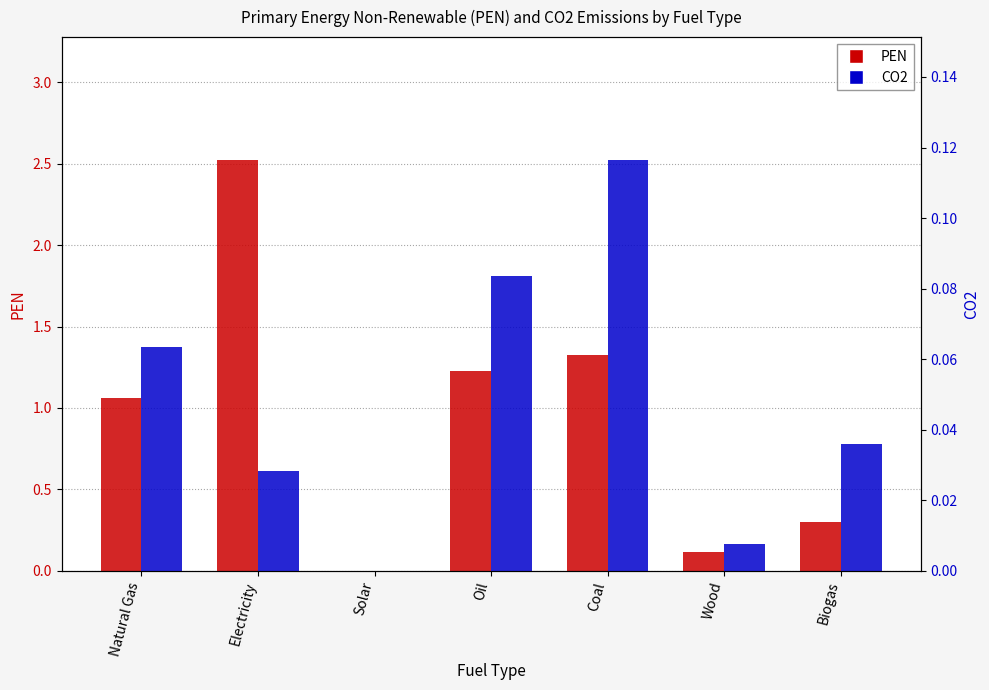

How many data points in PEN are less than 1?

3